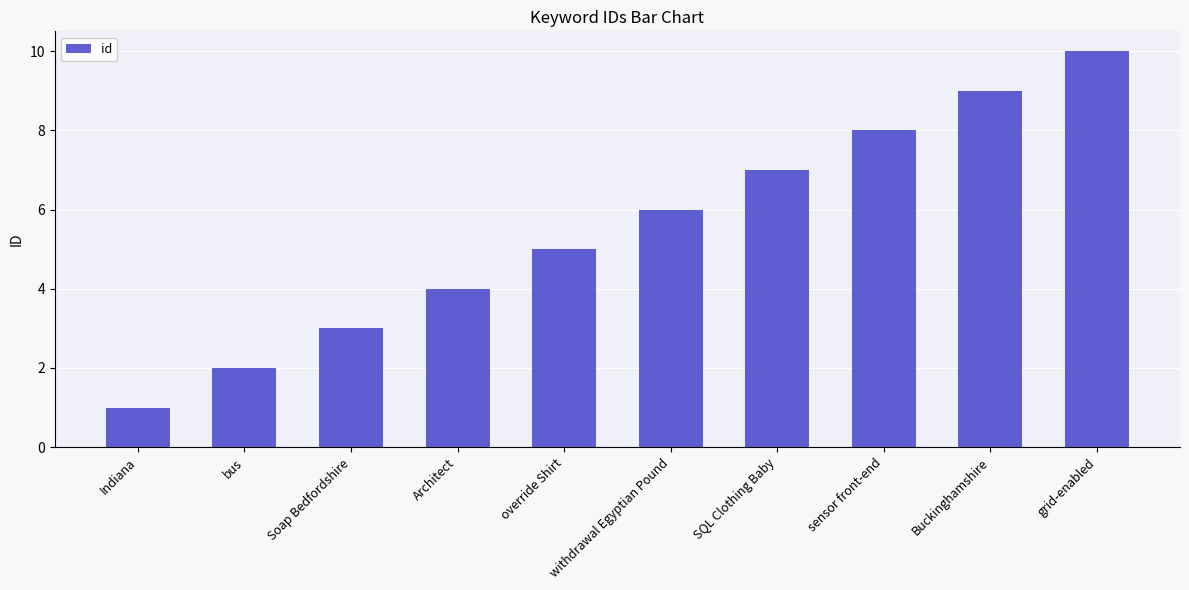

What is the maximum value shown in the chart?

10